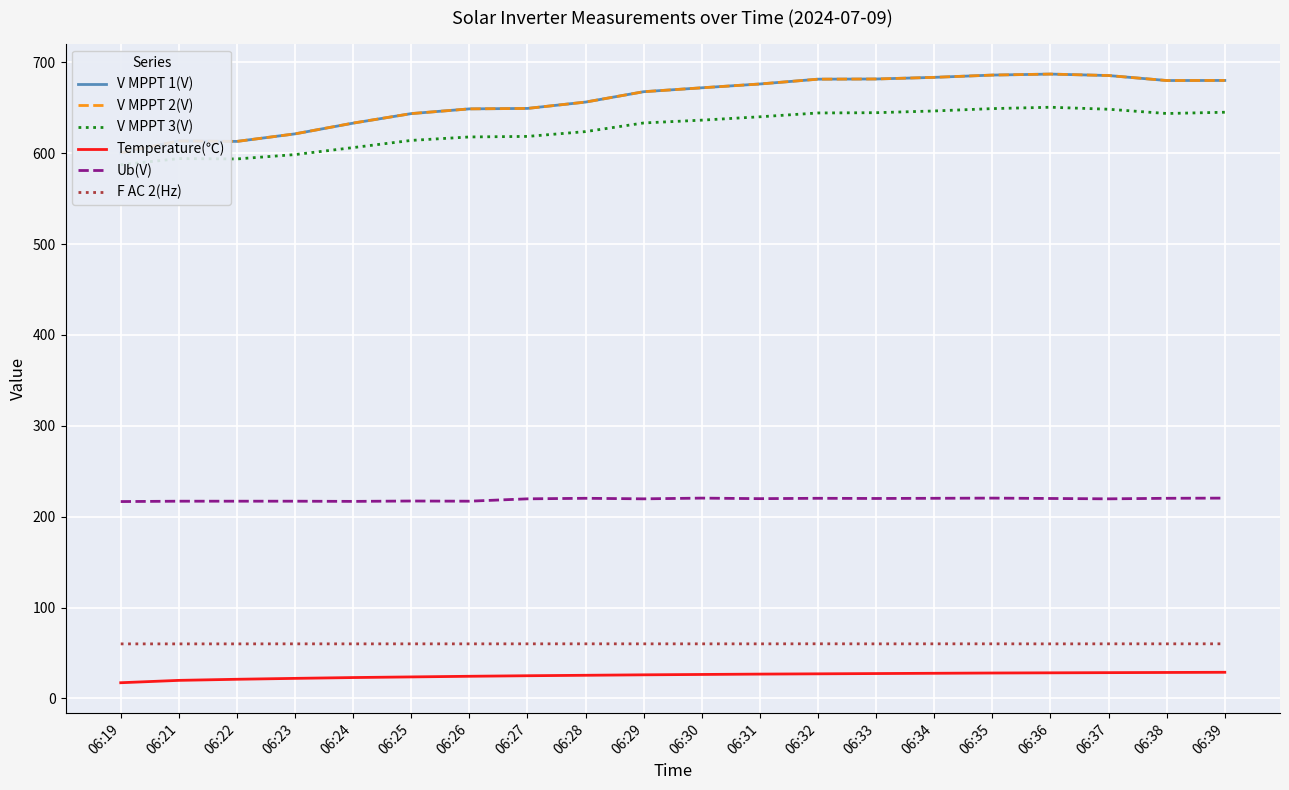

True or false: Ub(V) and V MPPT 2(V) cross at least once.

False